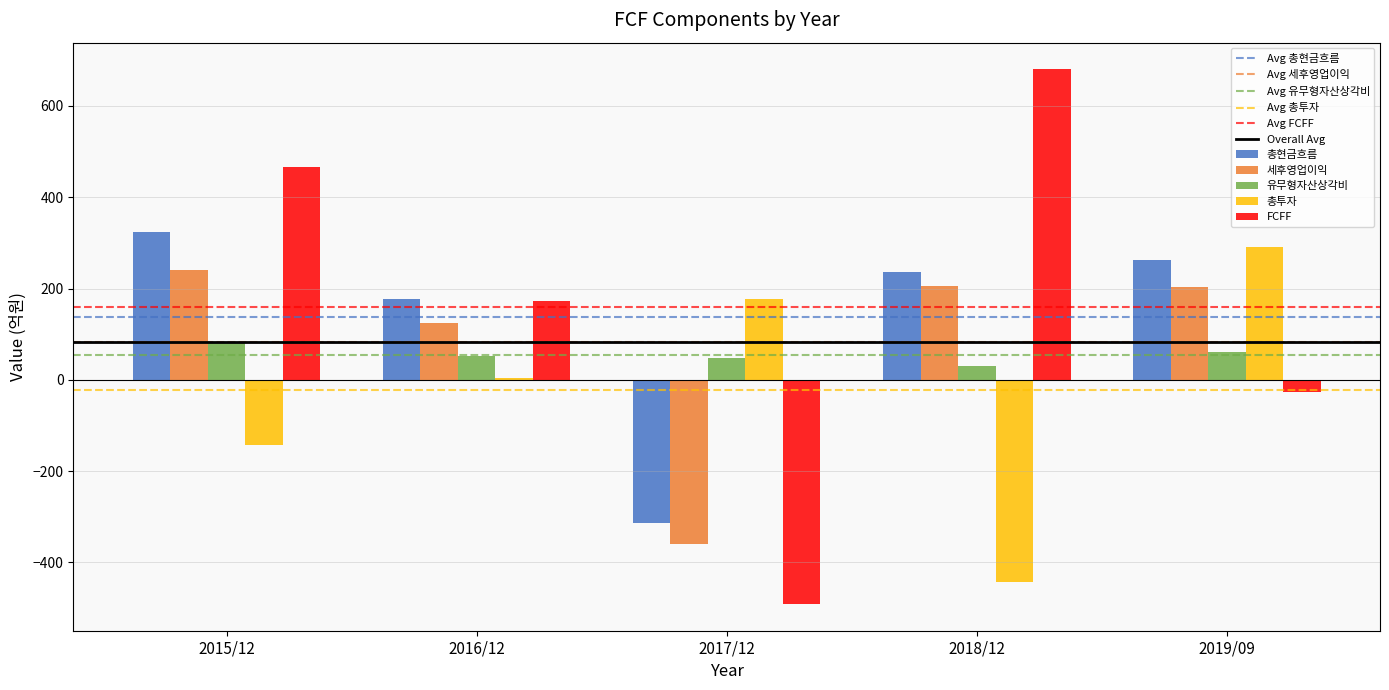

What is the sum of the FCFF values at 2017/12 and 2015/12?

-24